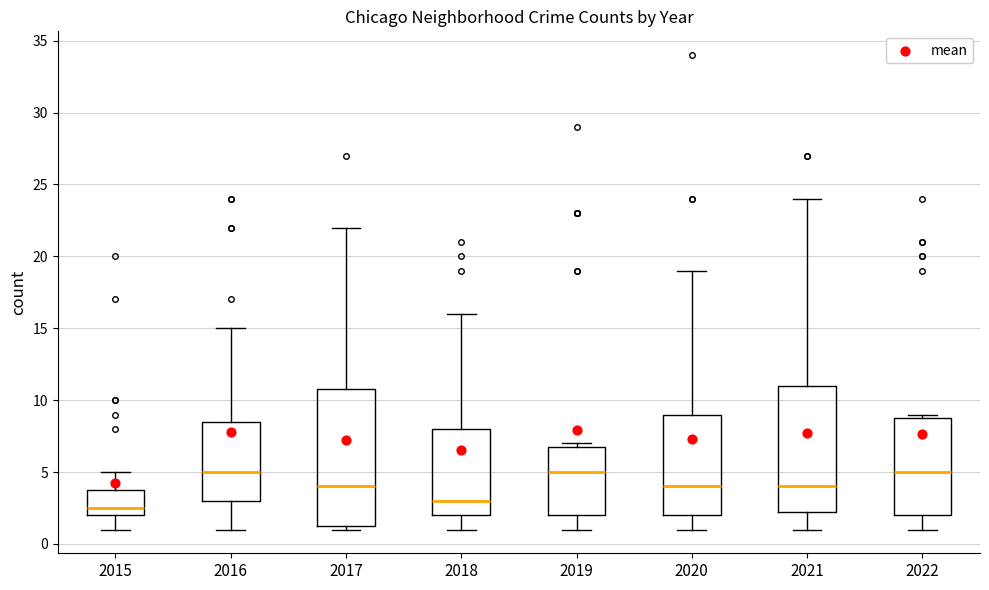

Reading left to right, read every box against the y-axis: the position of its median line, the range the box covers, and the ends of its whiskers. The values are not printed on the chart, so give them approximately, as read against the axis.

2015: median 2.5, box 2.0 to 4.0, whiskers 1.0 to 5.0
2016: median 5.0, box 3.0 to 8.5, whiskers 1.0 to 15.0
2017: median 4.0, box 1.5 to 11.0, whiskers 1.0 to 22.0
2018: median 3.0, box 2.0 to 8.0, whiskers 1.0 to 16.0
2019: median 5.0, box 2.0 to 7.0, whiskers 1.0 to 7.0 (just above the box's upper edge)
2020: median 4.0, box 2.0 to 9.0, whiskers 1.0 to 19.0
2021: median 4.0, box 2.5 to 11.0, whiskers 1.0 to 24.0
2022: median 5.0, box 2.0 to 9.0, whiskers 1.0 to 9.0 (just above the box's upper edge)